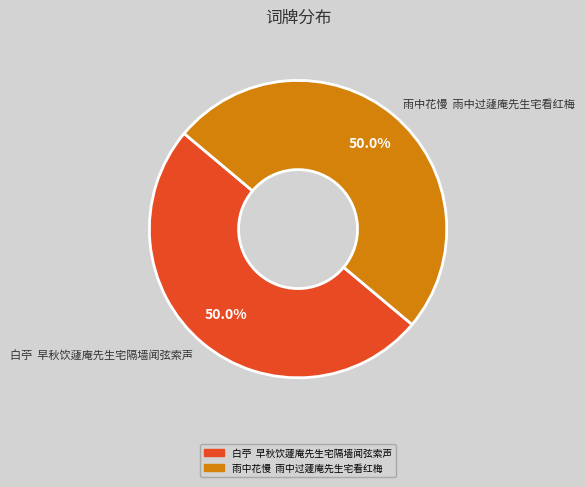

What is the ratio of the value at 白苧 早秋饮蘧庵先生宅隔墙闻弦索声 to the value at 雨中花慢 雨中过蘧庵先生宅看红梅?

1.0